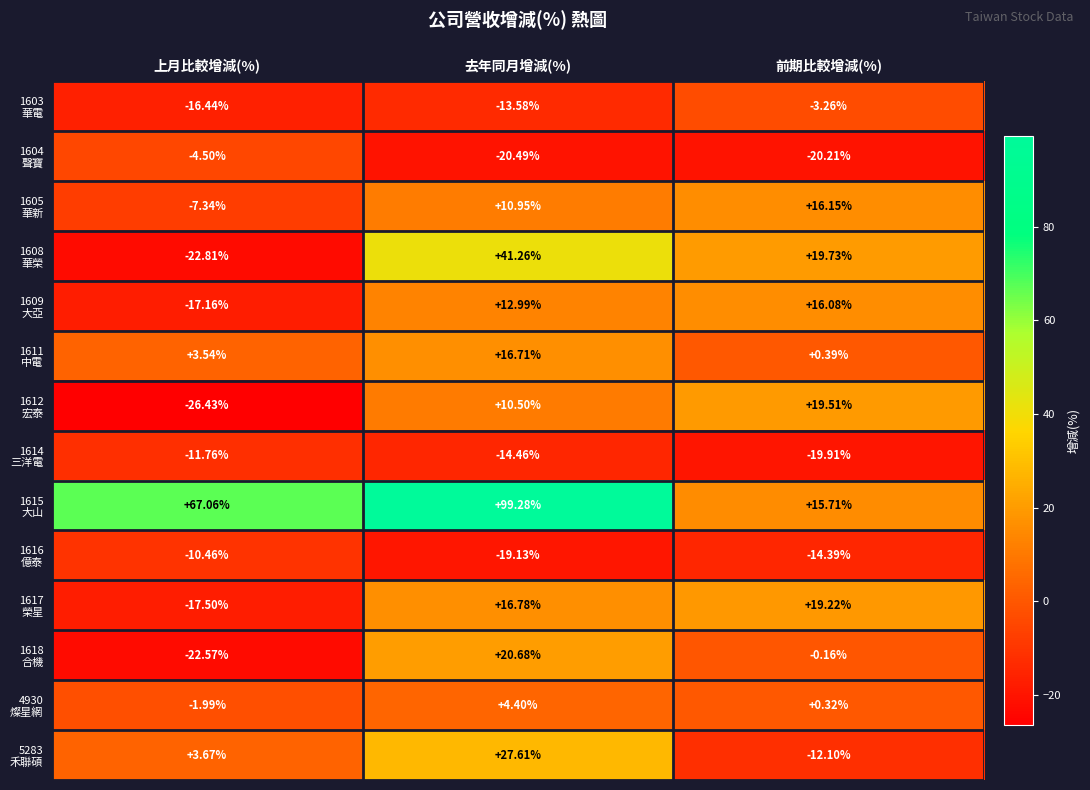

What is the greatest value displayed?

99.3